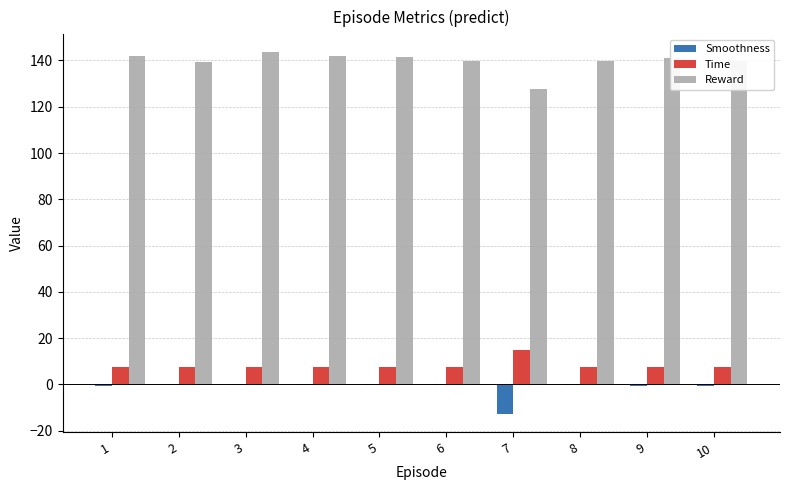

The Time series shows 7.6 at 10. True or false?

True